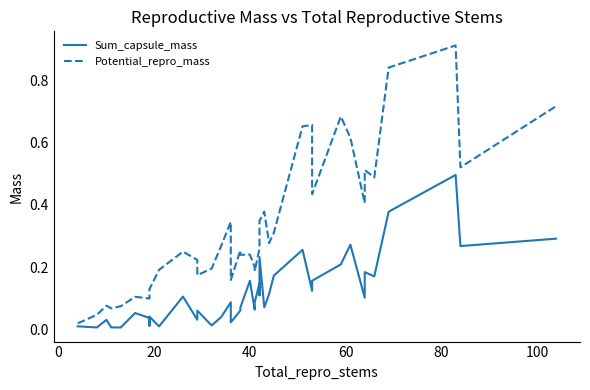

The Sum_capsule_mass series shows 0.0 at 33. True or false?

False